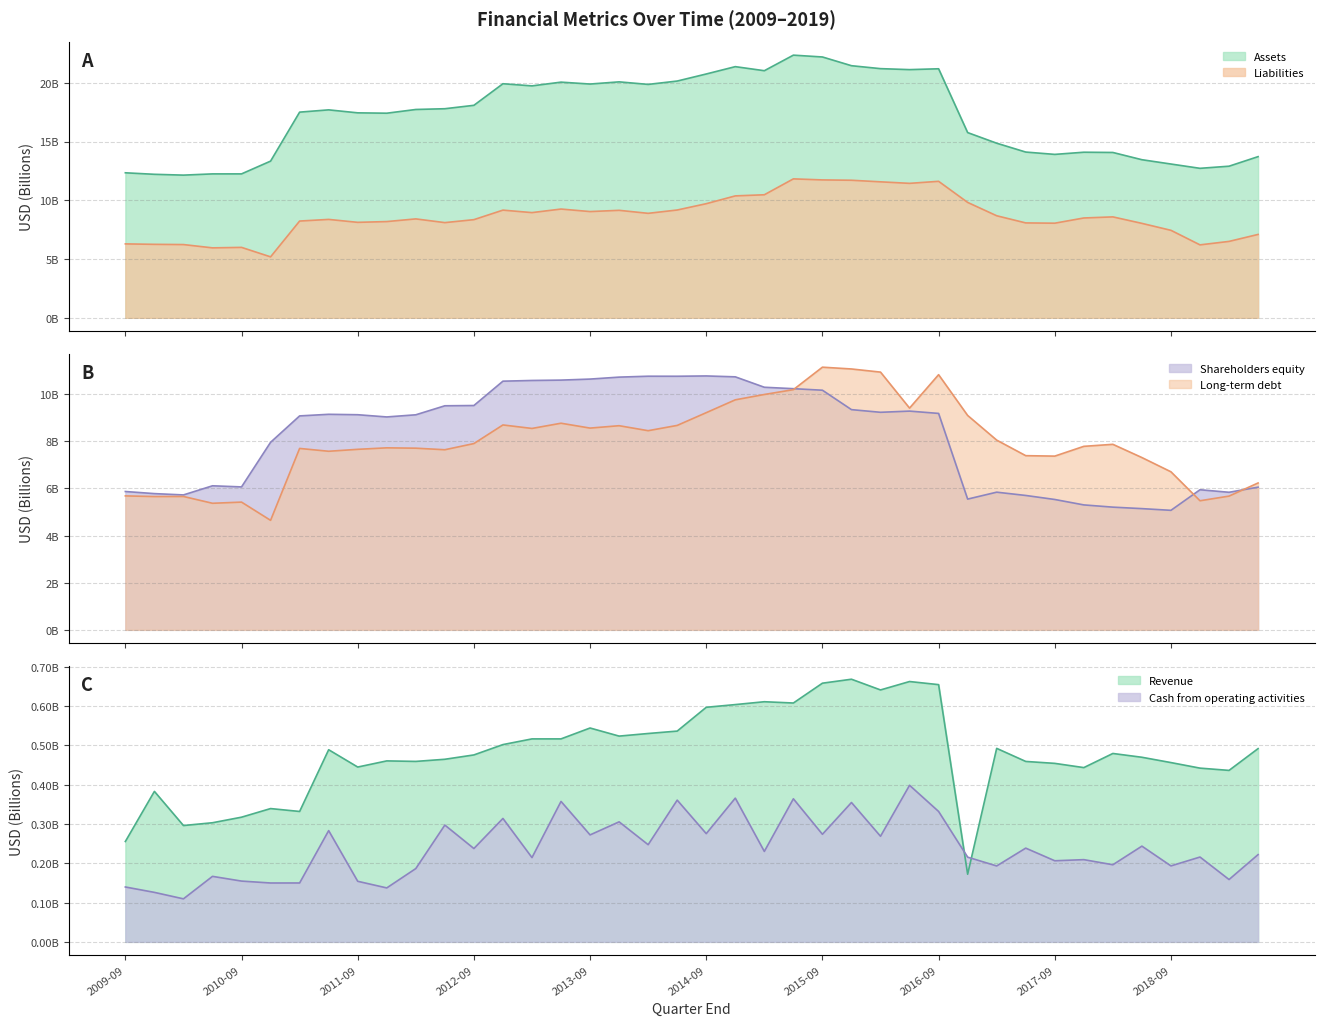

True or false: Assets and Shareholders equity intersect in this chart.

False